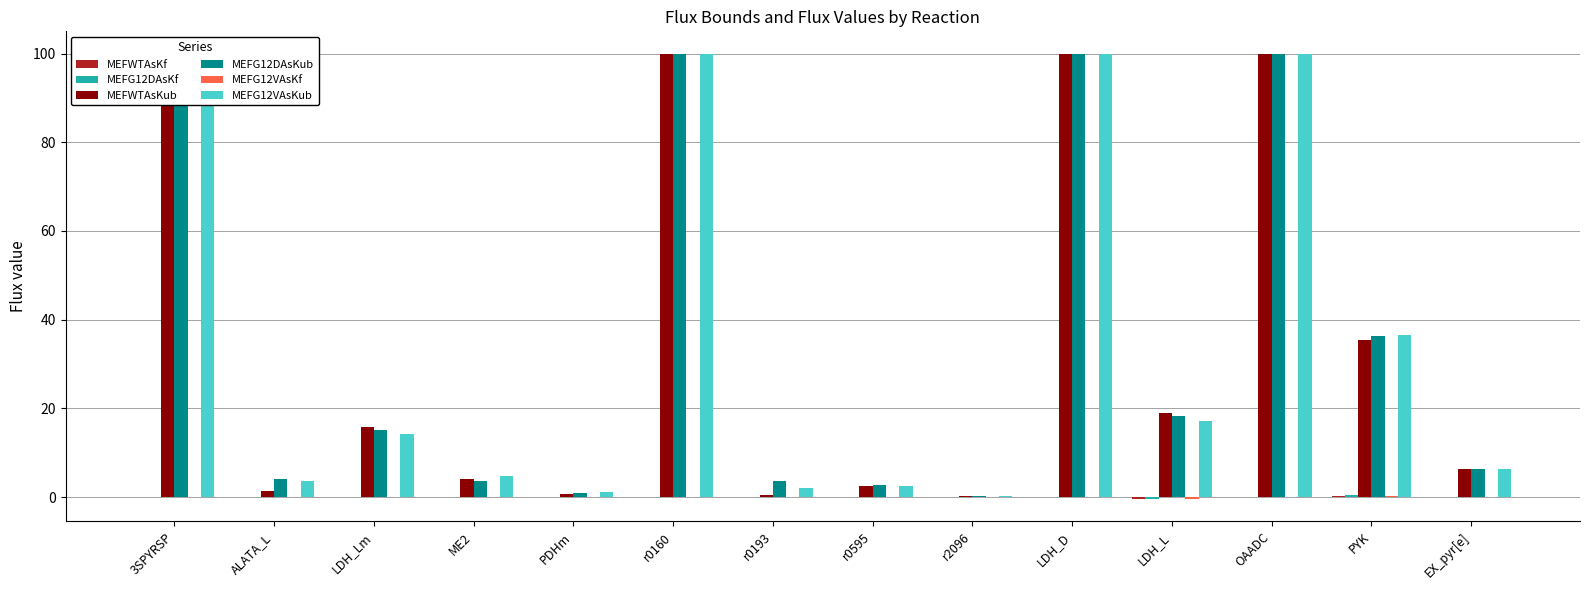

What are all the series names shown in the legend?

MEFWTAsKf, MEFG12DAsKf, MEFWTAsKub, MEFG12DAsKub, MEFG12VAsKf, MEFG12VAsKub